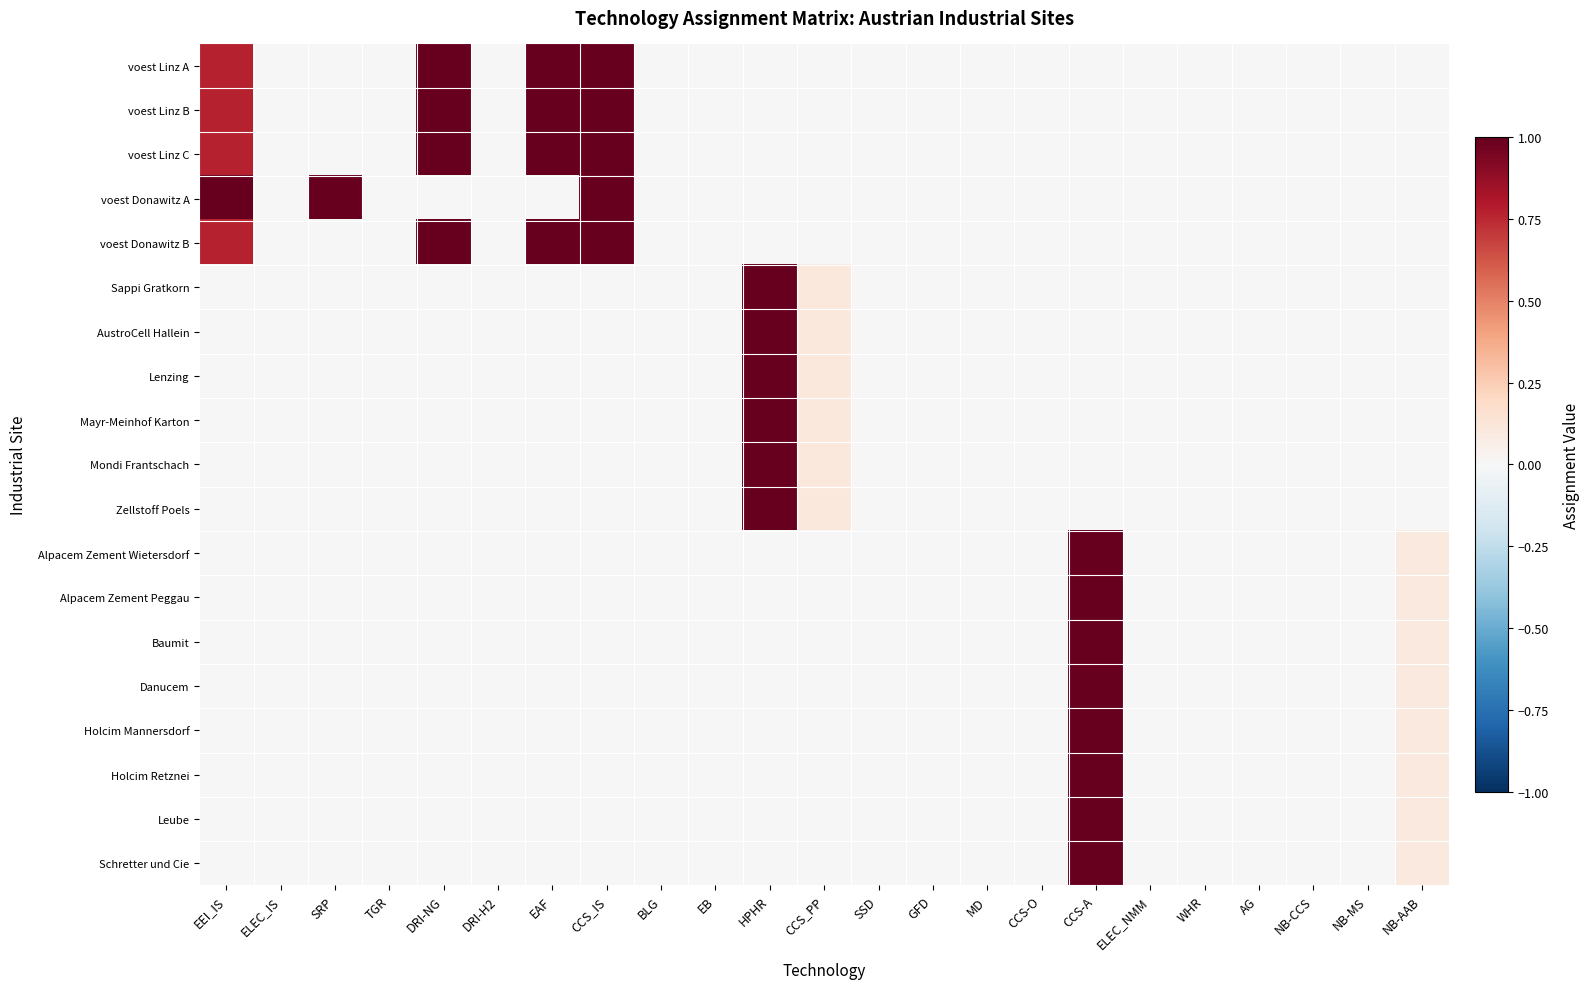

Which label corresponds to the largest value in the chart?

CCS_IS